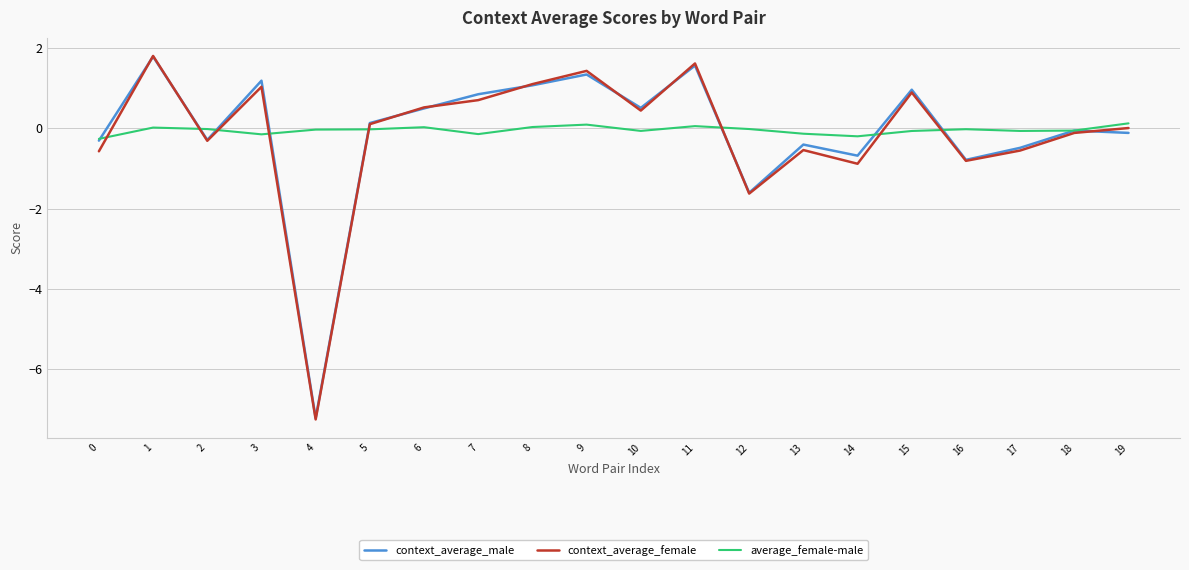

What is the minimum value shown in the chart?

-7.2